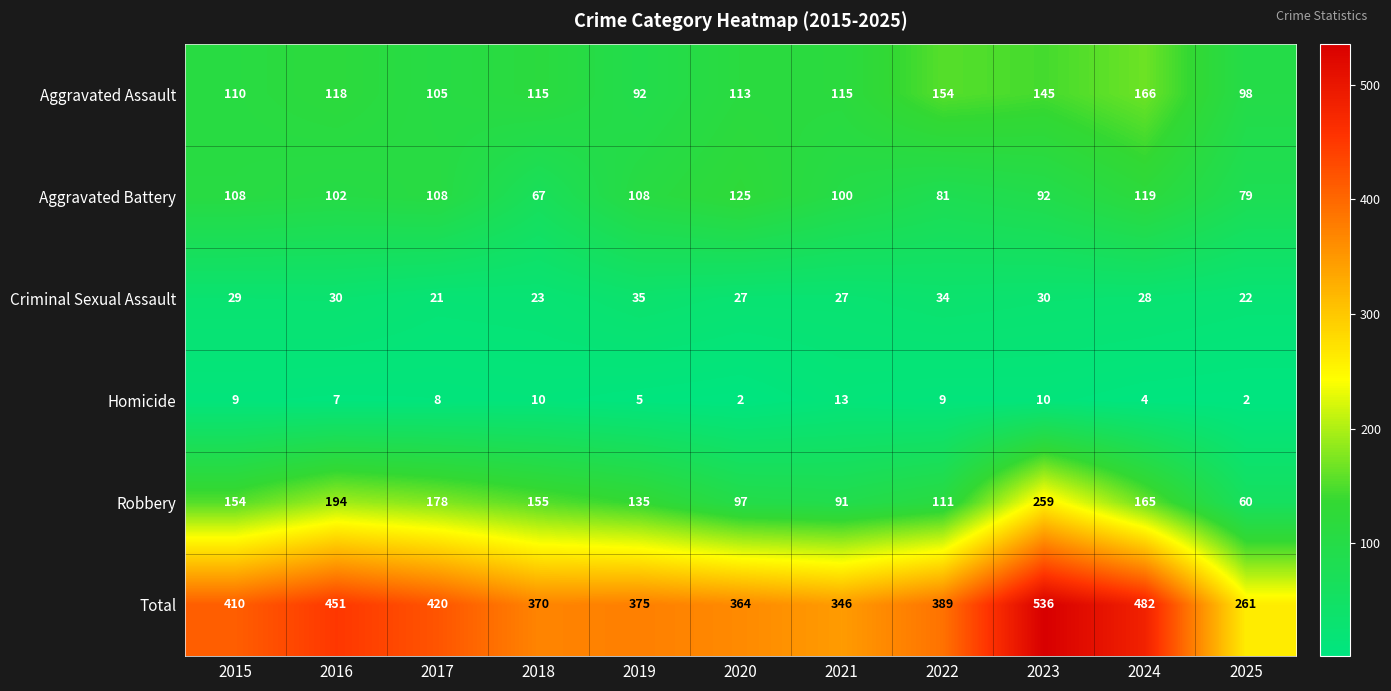

What is the sum of the Robbery values at 2023 and 2019?

394